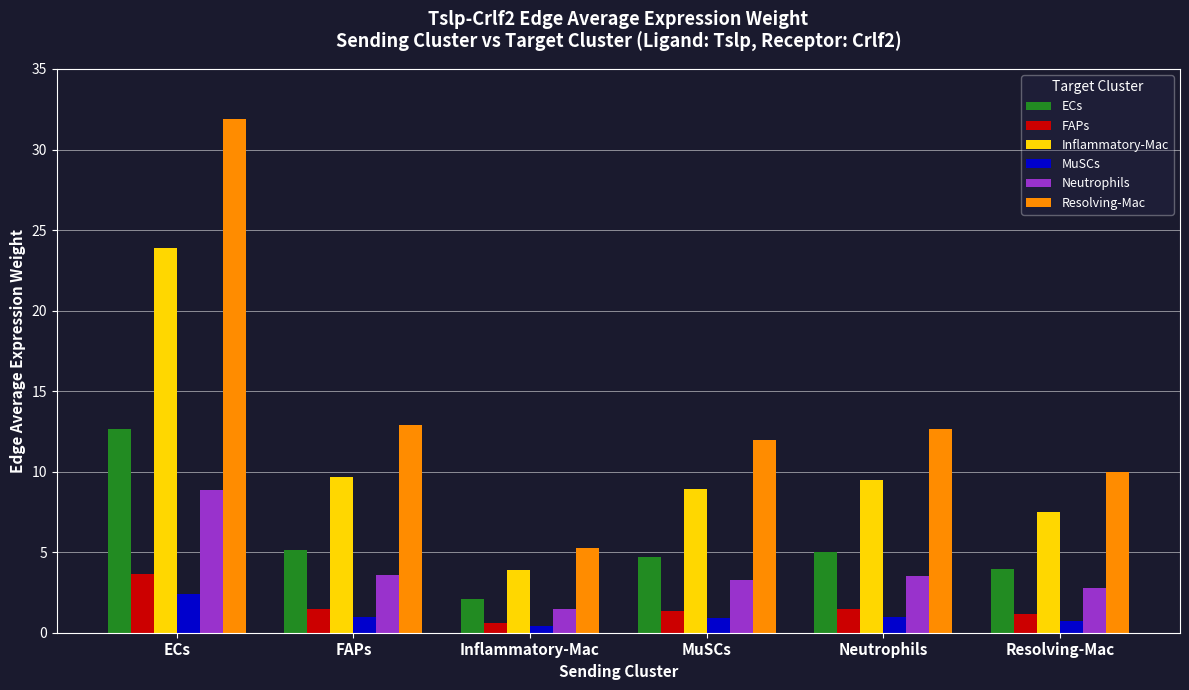

How many data points in Neutrophils are less than 3?

2